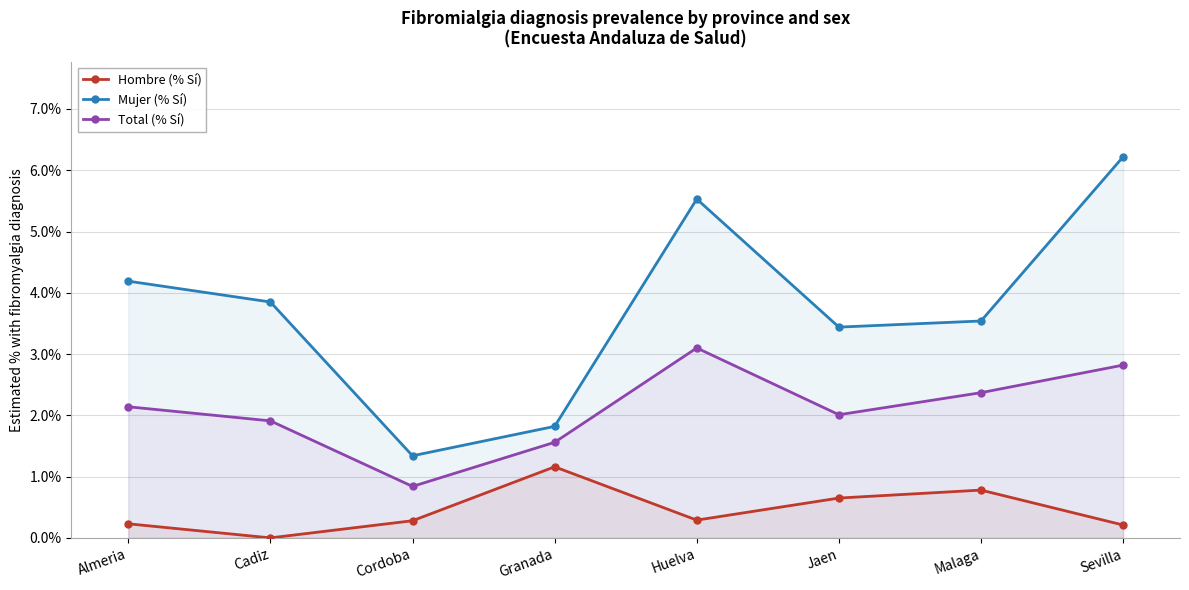

Rank the series by their average value, from highest to lowest.

Mujer (% Sí), Total (% Sí), Hombre (% Sí)